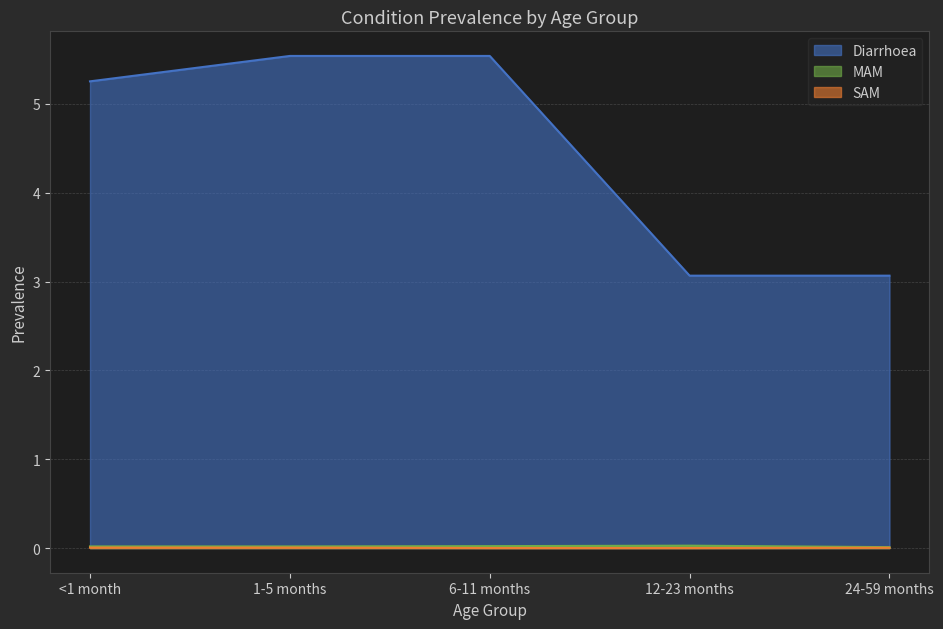

Between 1-5 months and <1 month, which is larger?

1-5 months